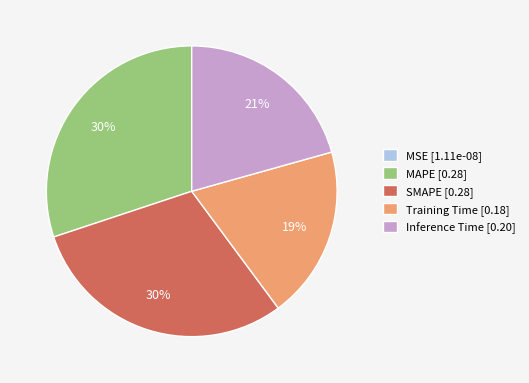

Is there any slice that represents more than half of the pie?

No